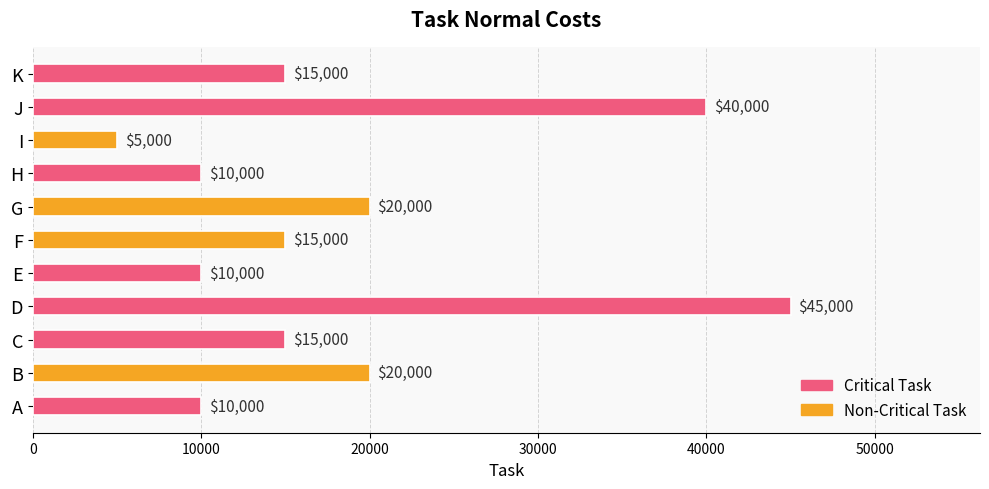

Which has a higher value, H or K?

K